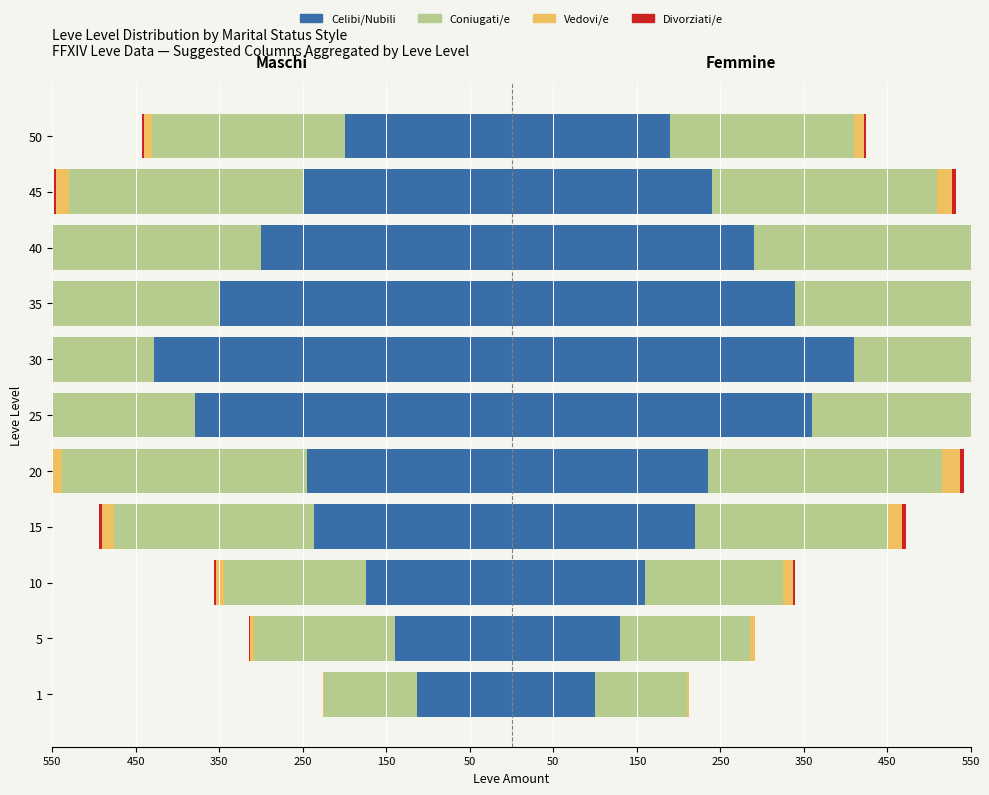

The value of Divorziati/e at 30 is 2. True or false?

False